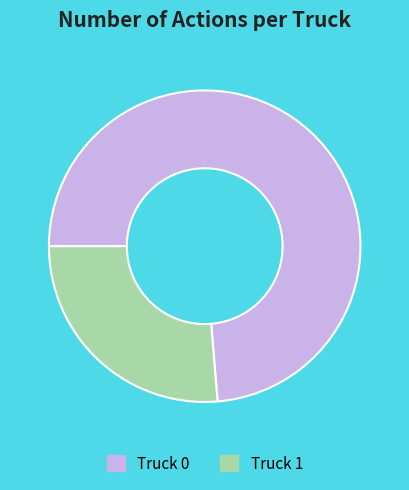

True or false: Truck 0 accounts for 74% of the total.

True